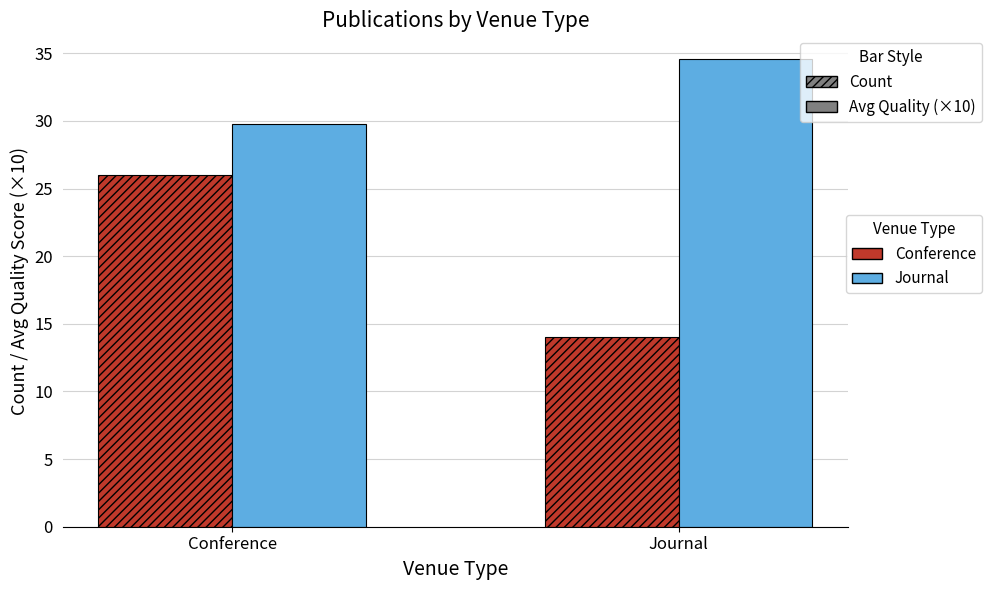

What is the spread (max minus min) of values at Conference?

3.8